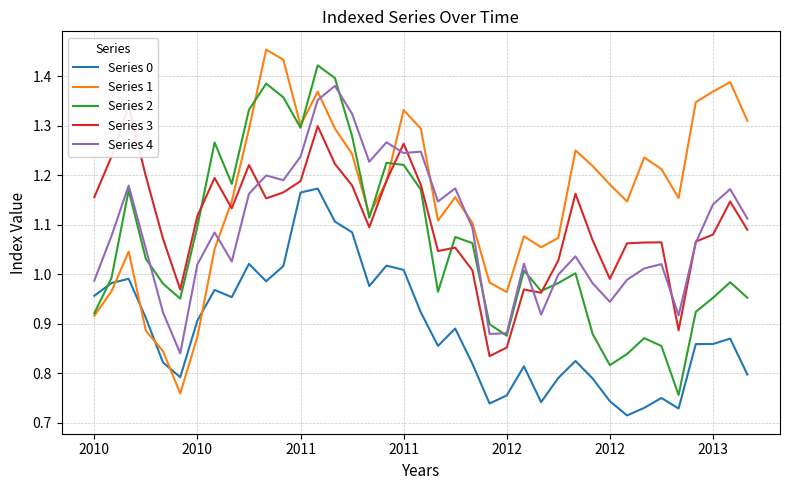

How many data points in Series 2 are above 1?

20